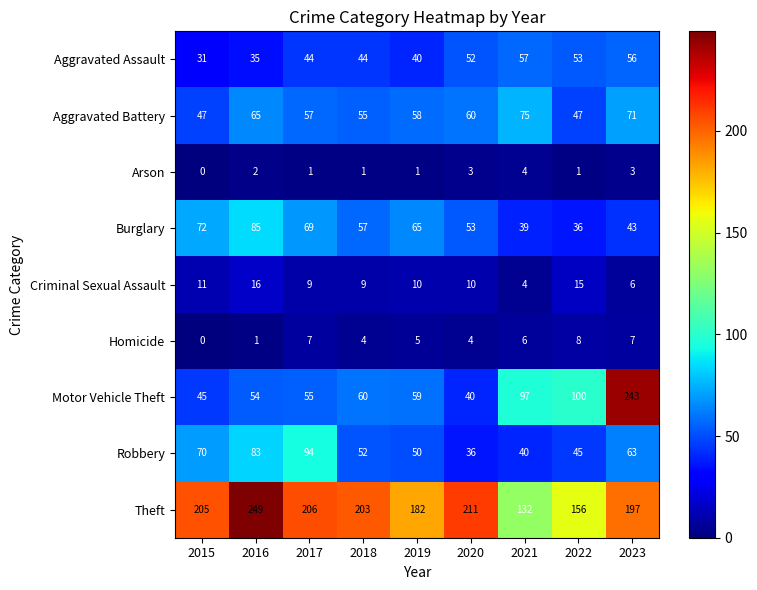

What is the approximate value of Aggravated Assault at 2021, to the nearest 10?

60